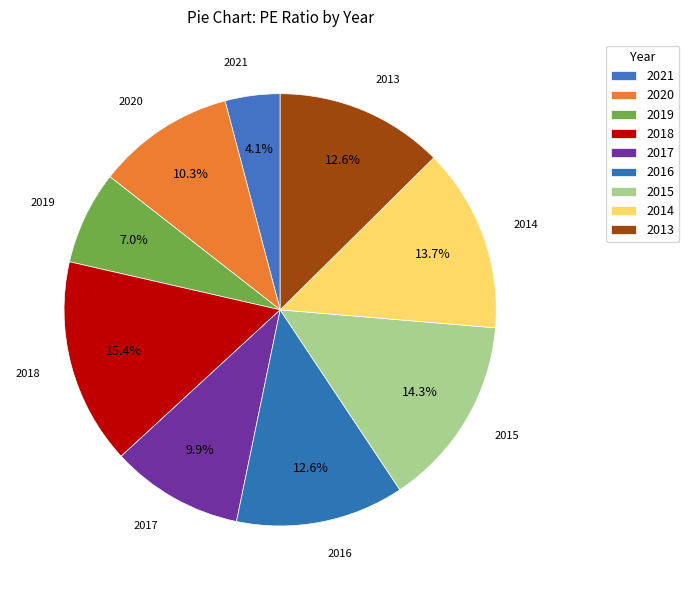

What percentage is the 2019 slice, to the nearest percent?

7%